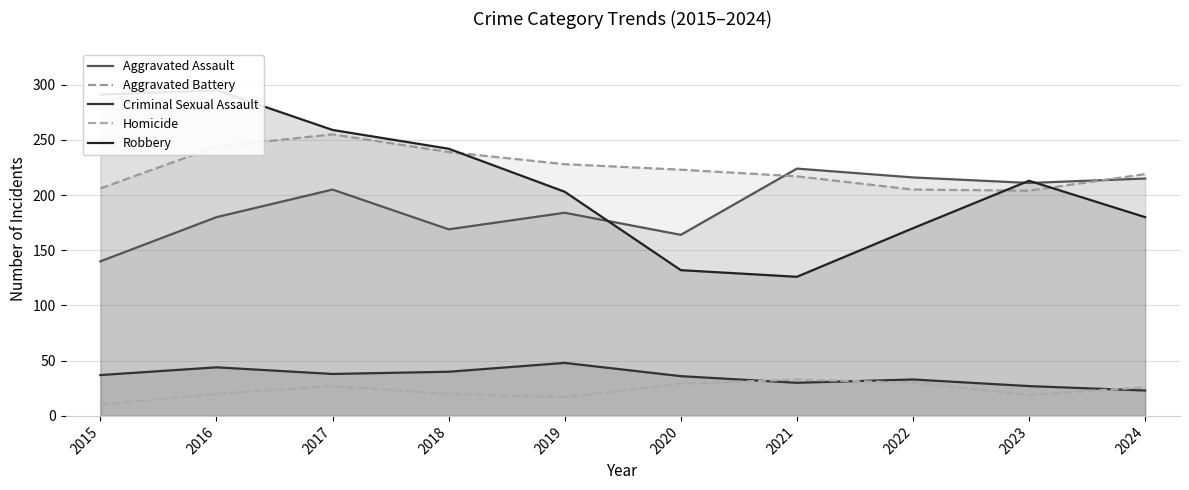

At which category is the sum across all series the highest?

2017